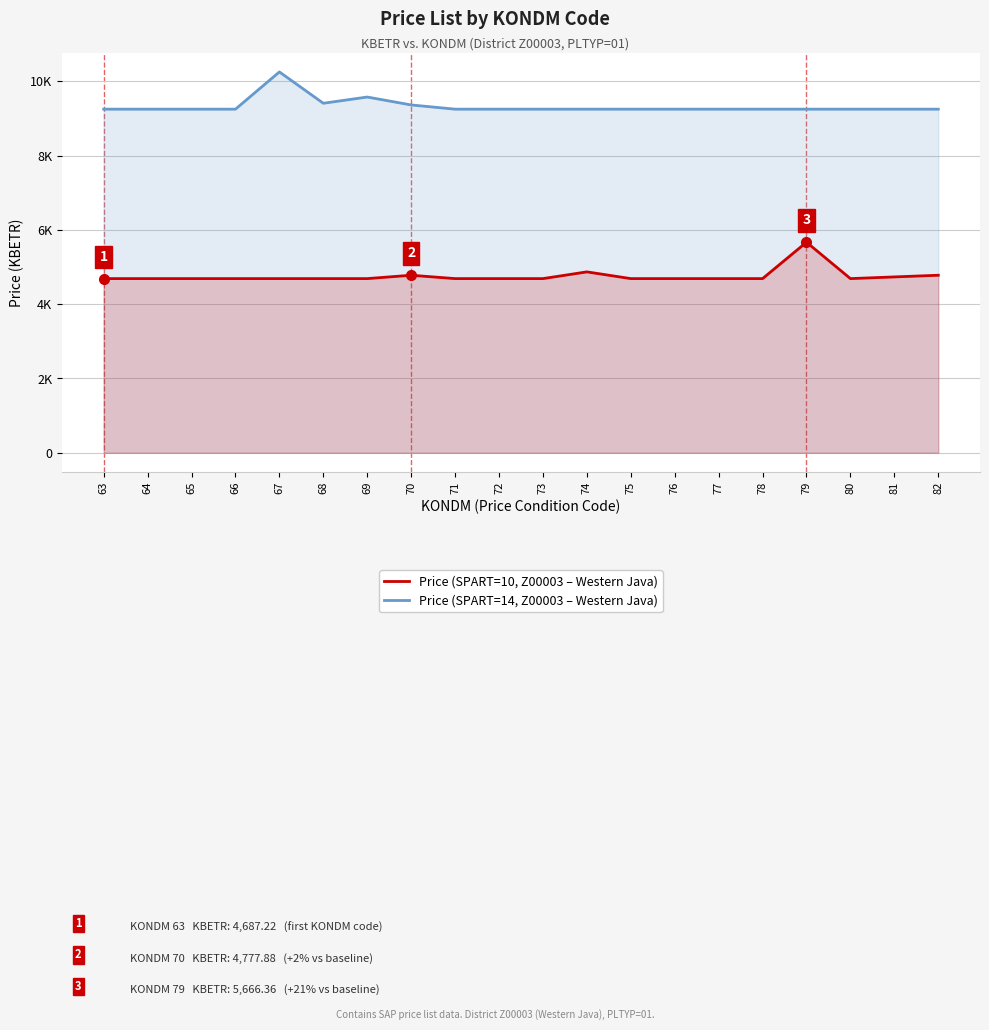

Reading right to left, what are all the values shown in this chart?

Price (SPART=10, Z00003 – Western Java): 4777.9	4732.5	4687.2	5666.4	4687.2	4687.2	4687.2	4687.2	4868.5	4687.2	4687.2	4687.2	4777.9	4687.2	4687.2	4687.2	4687.2	4687.2	4687.2	4687.2
Price (SPART=14, Z00003 – Western Java): 9247.5	9247.5	9247.5	9247.5	9247.5	9247.5	9247.5	9247.5	9247.5	9247.5	9247.5	9247.5	9360.8	9573.9	9406.2	10249.3	9247.5	9247.5	9247.5	9247.5